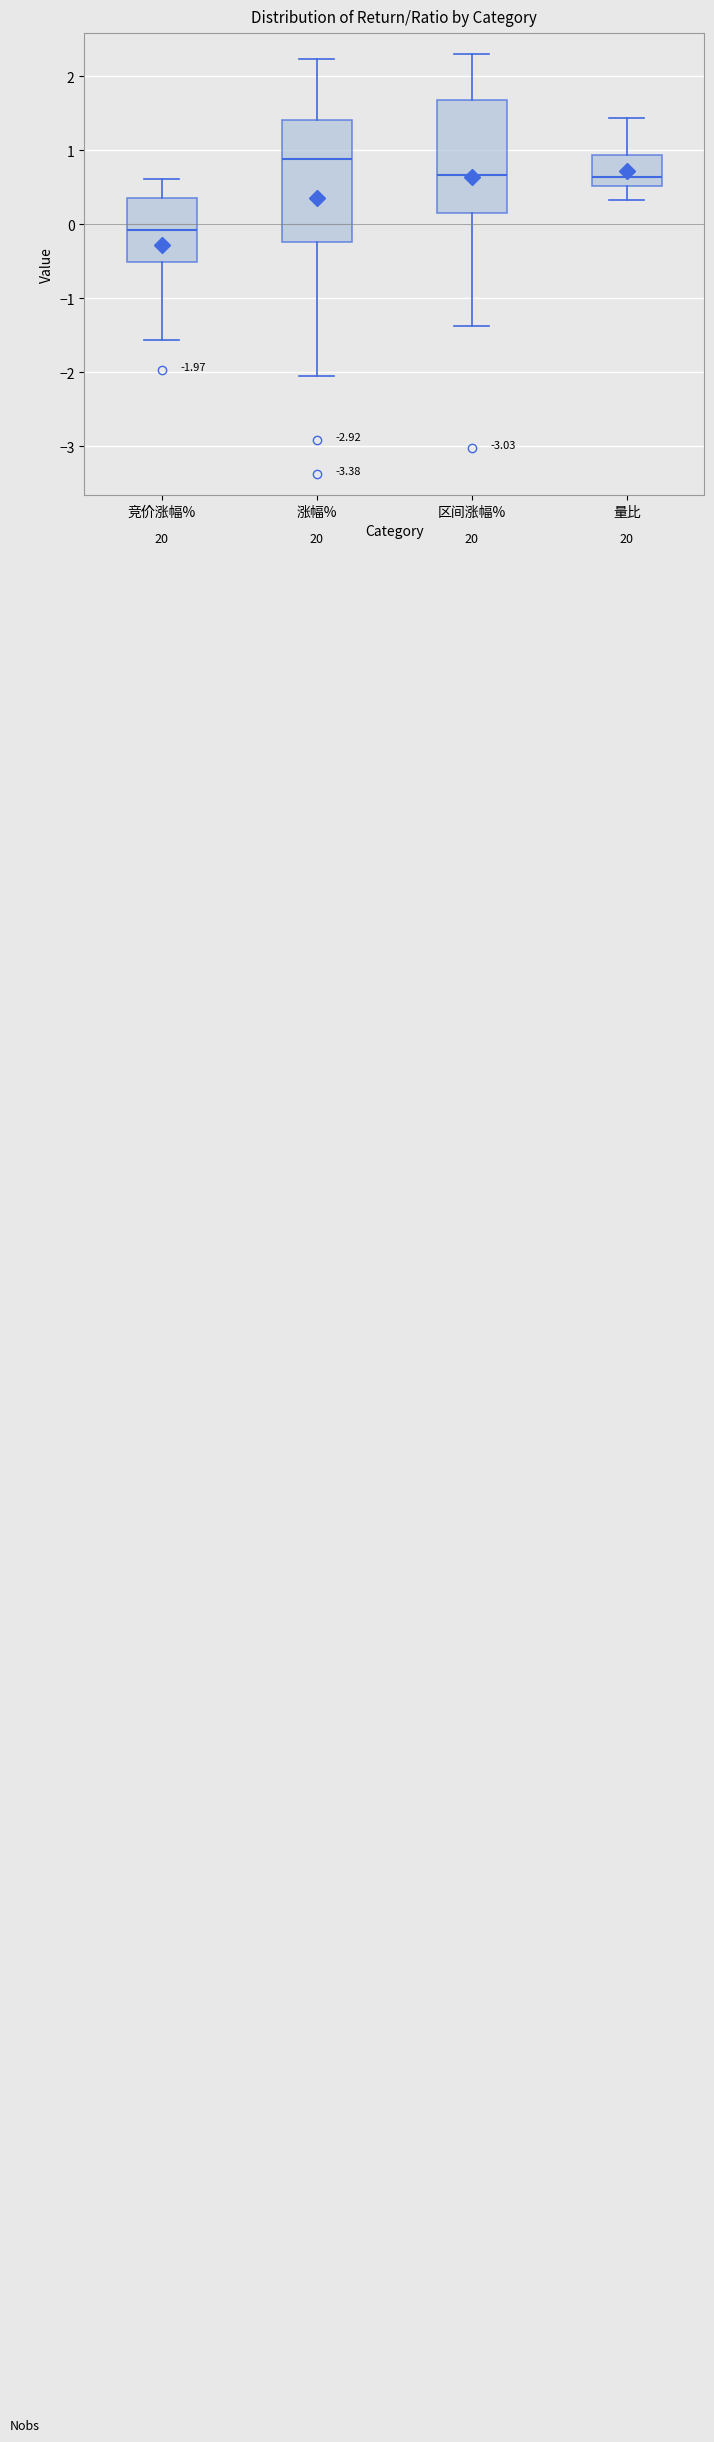

Which box's median line is the lowest?

竞价涨幅%